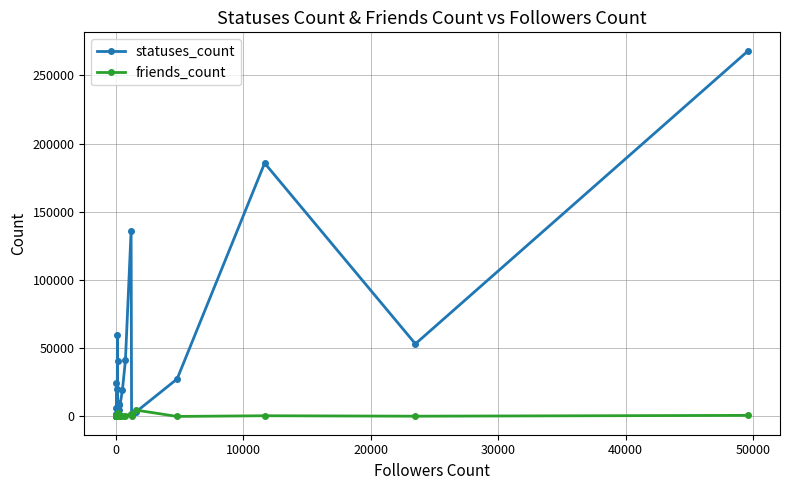

How many data points in friends_count are less than 194?

14